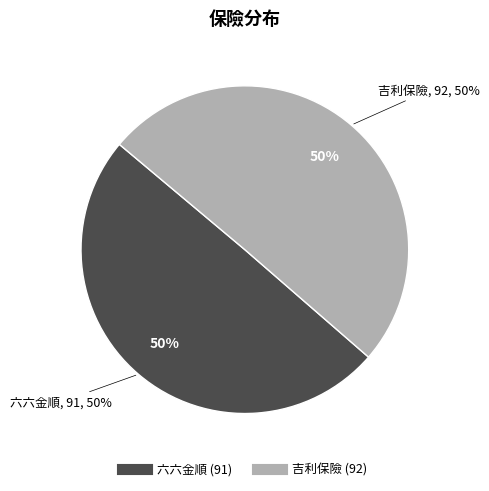

To the nearest percent, what is the combined percentage of 六六金順 and 吉利保險?

100%